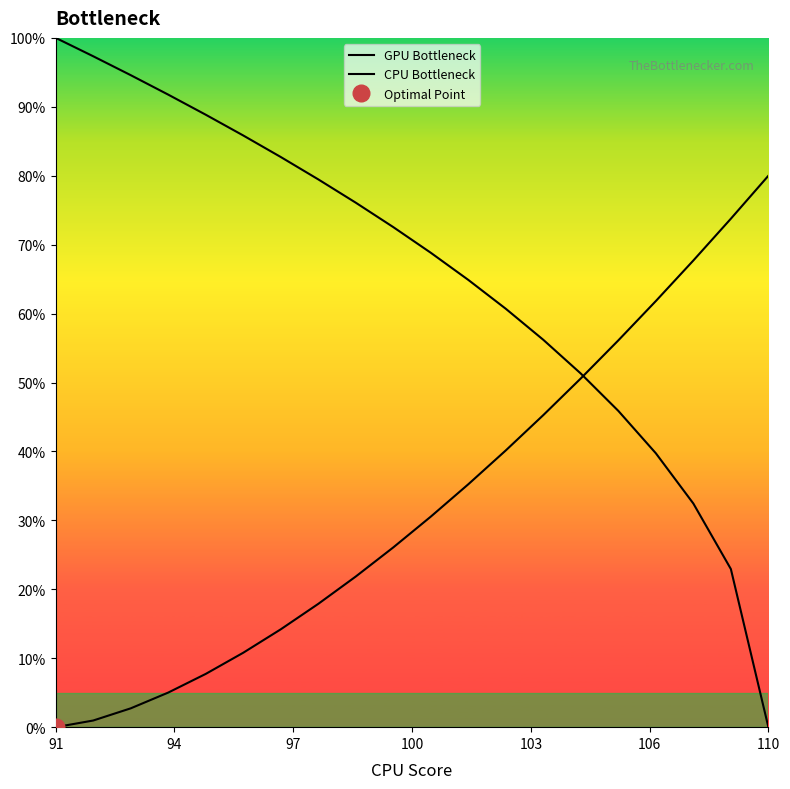

Is this an area chart (filled region under the line)?

No